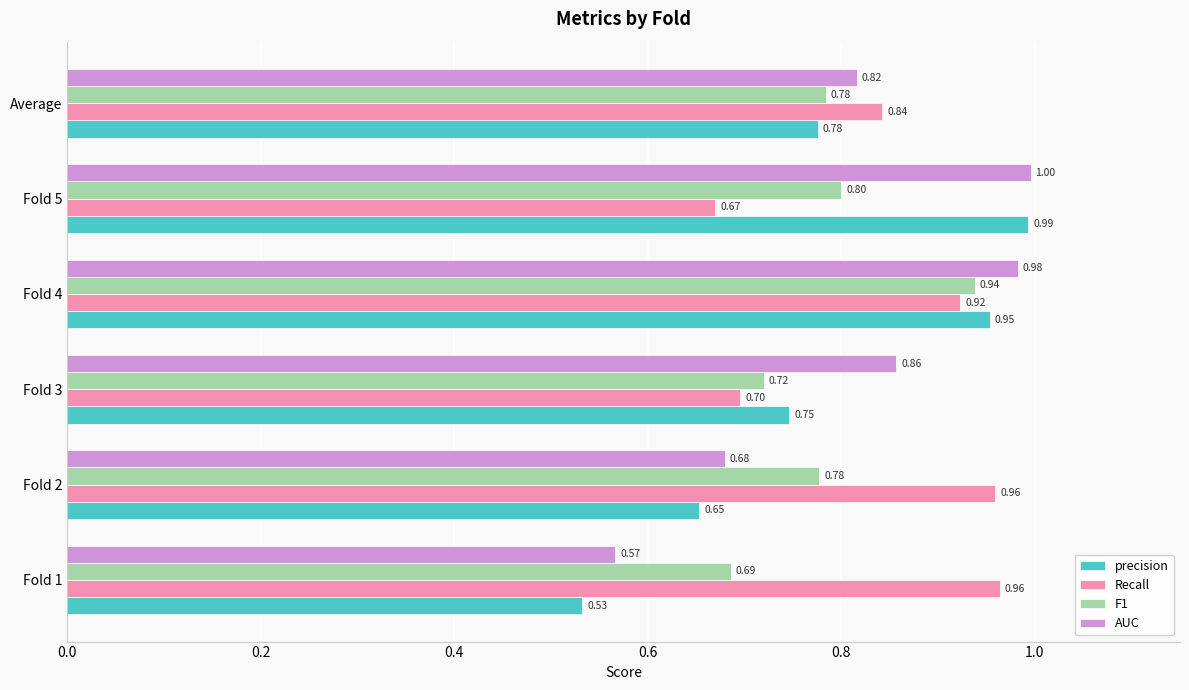

What is the sum of all precision values?

4.7